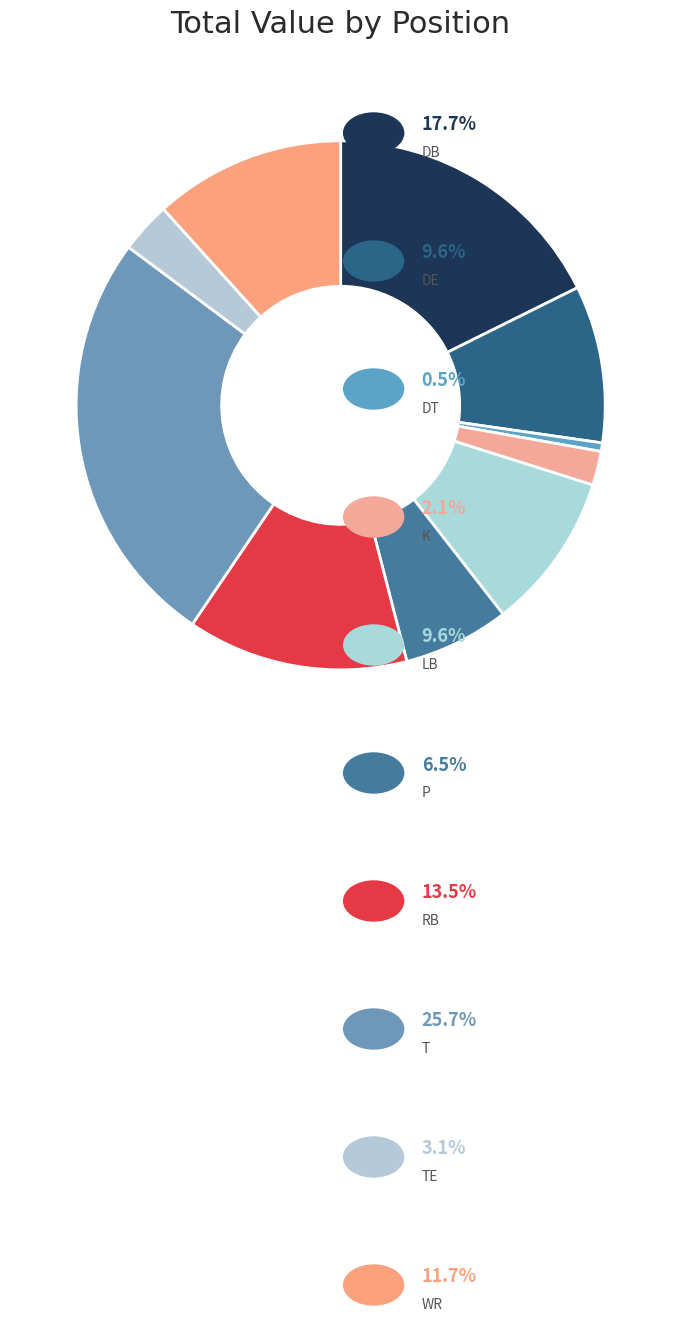

How many slices are in this pie chart?

10